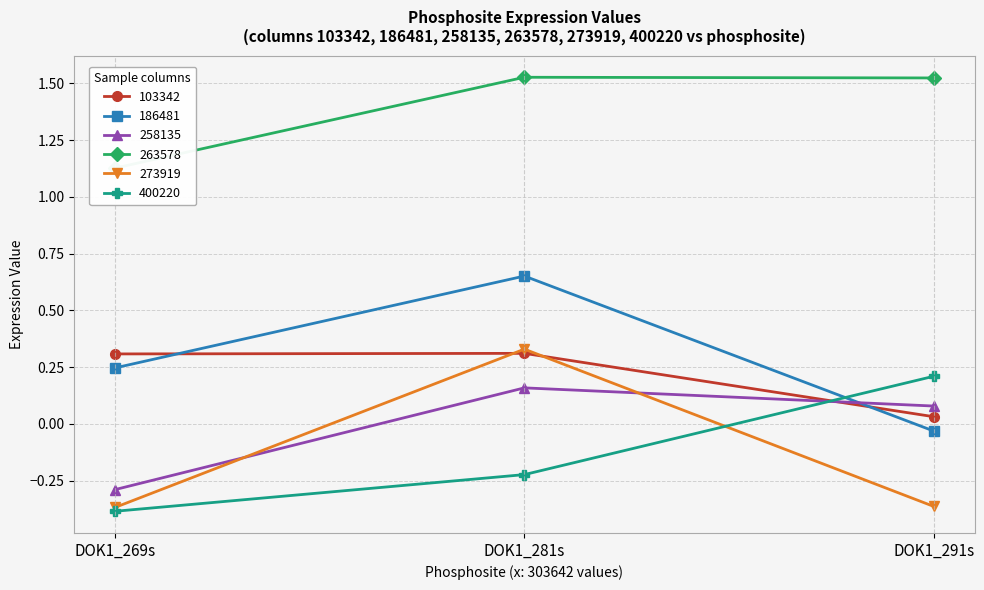

What is the maximum value shown in the chart?

1.5